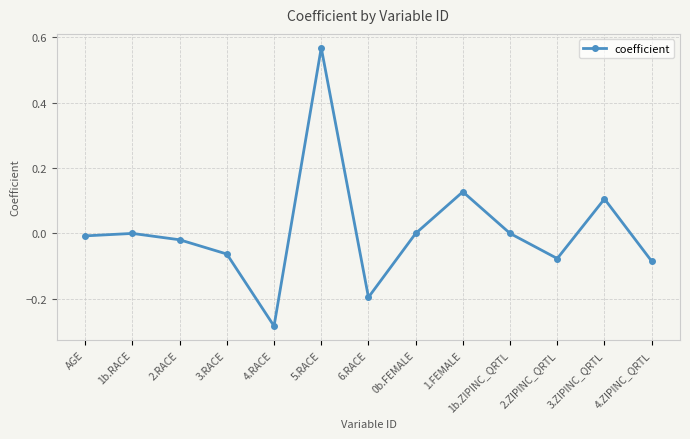

True or false: the data shows -0.0 at 3.RACE.

False